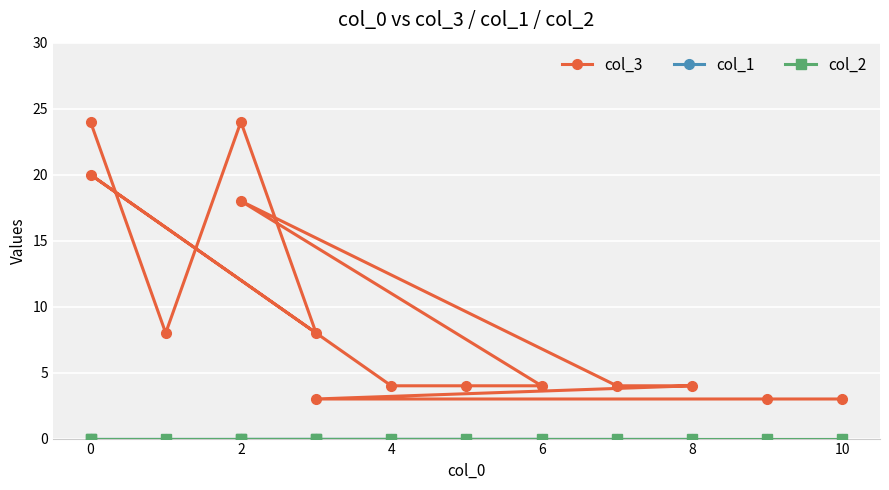

What is the maximum value shown in the chart?

24